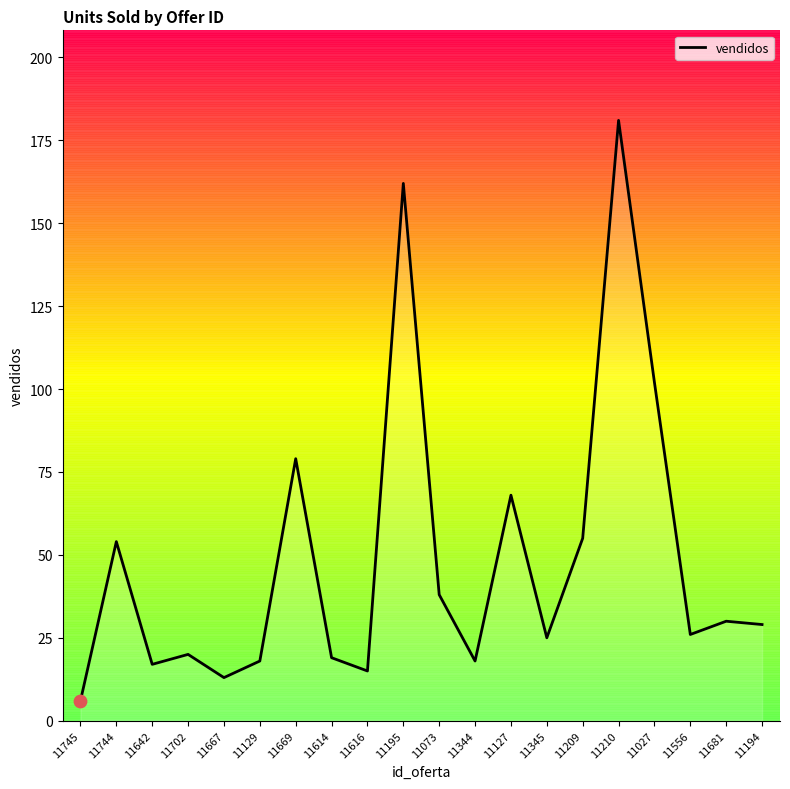

Between 11129 and 11745, which is larger?

11129